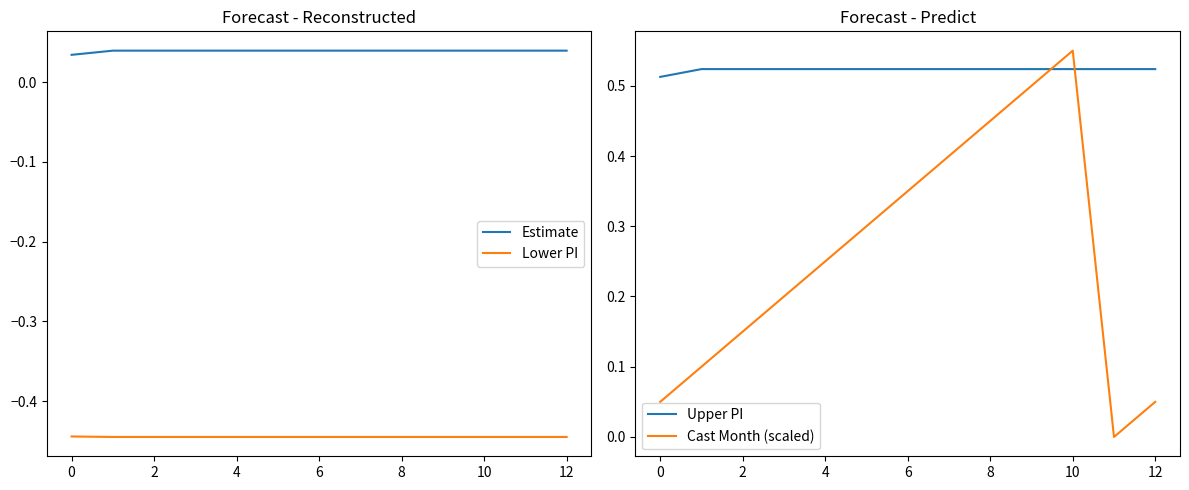

True or false: Lower PI and Cast Month (scaled) intersect in this chart.

False